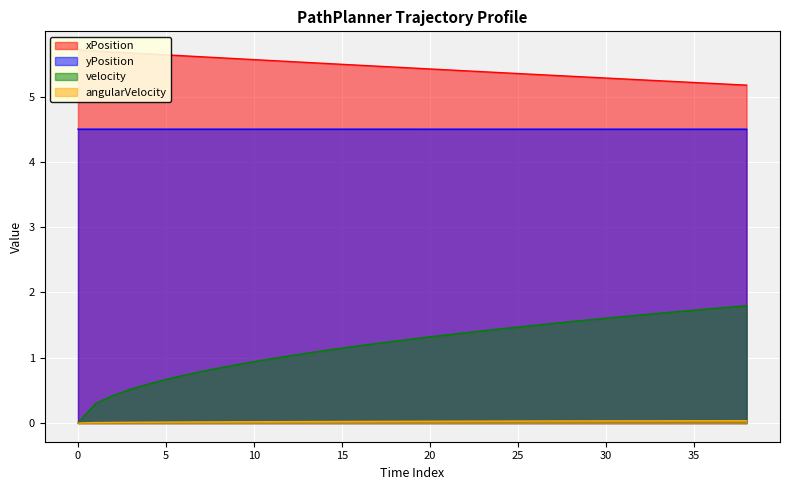

What is the label of the 36th point from the left?

35